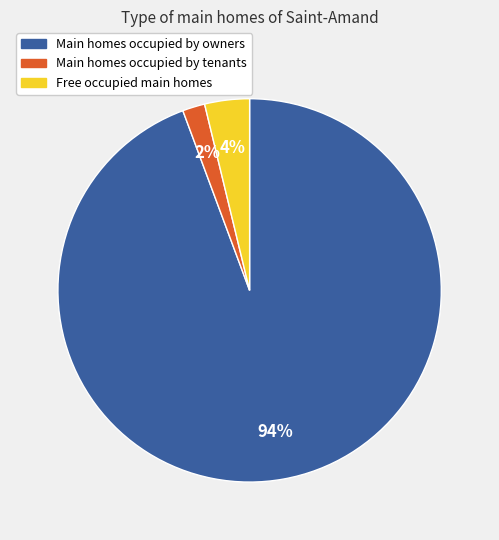

Is there a majority slice in this chart?

Yes